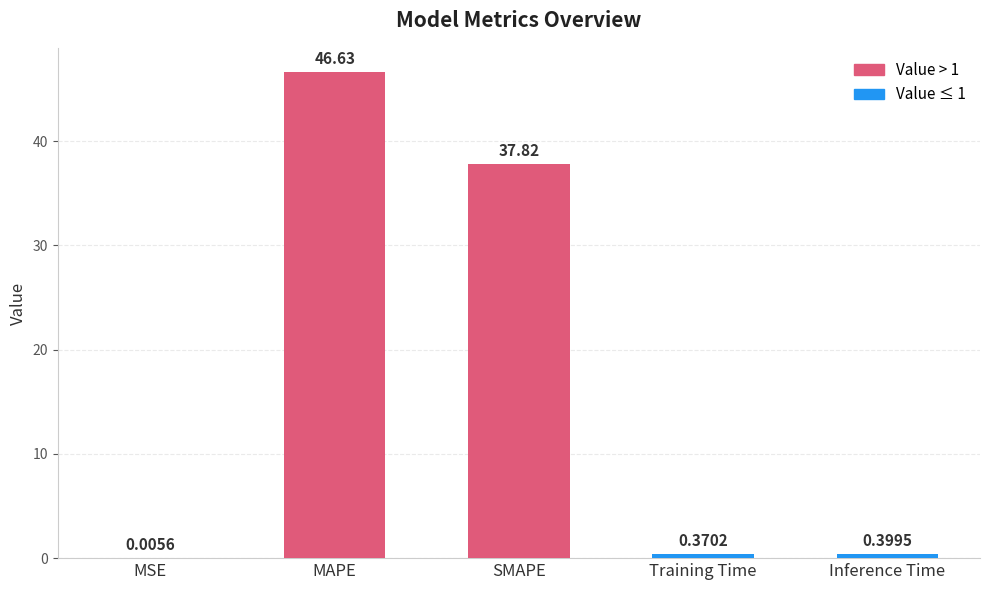

What is the sum of all values?

85.2